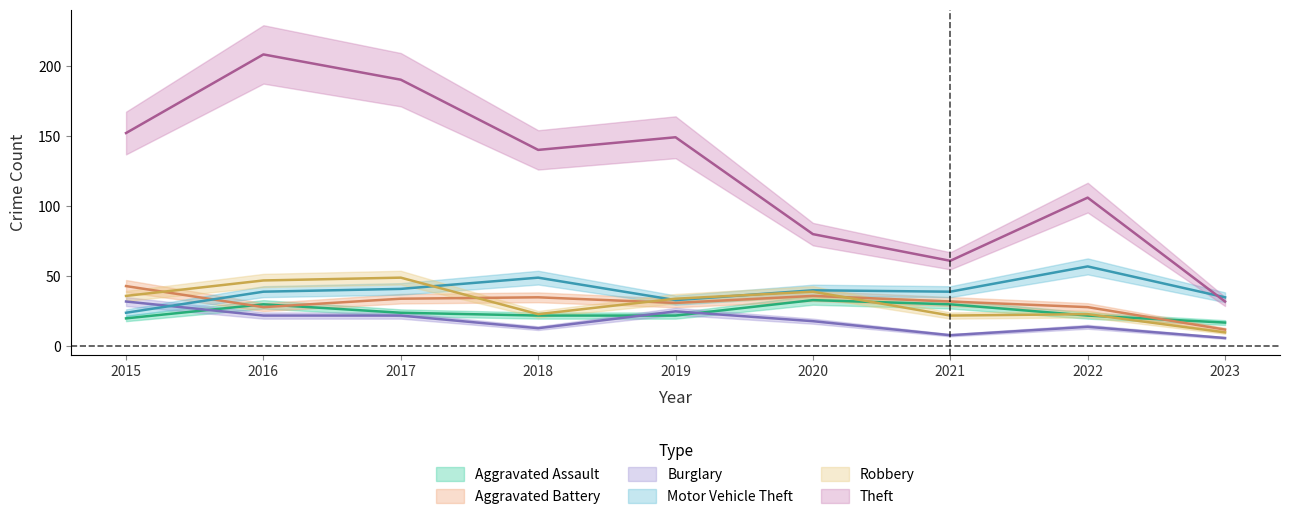

Is this an area chart (filled region under the line)?

No